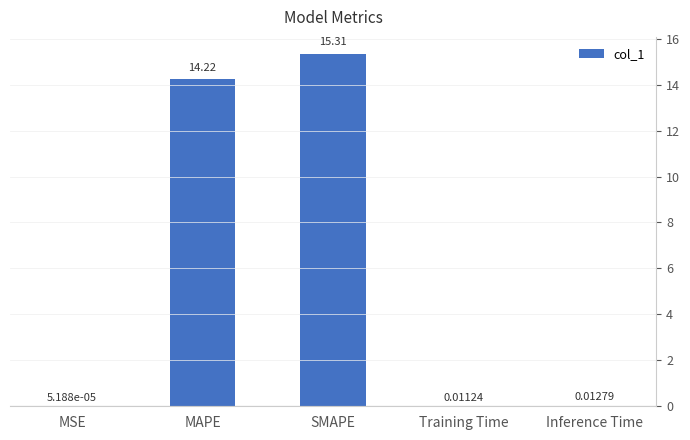

Which category has the highest value across all series?

SMAPE